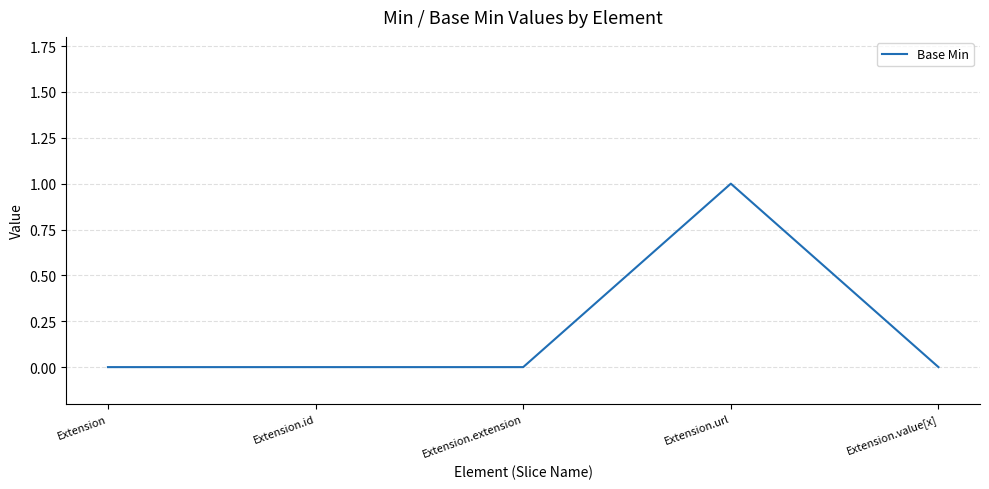

Reading left to right, extract all data points from this chart.

Extension=0	Extension.id=0	Extension.extension=0	Extension.url=1	Extension.value[x]=0